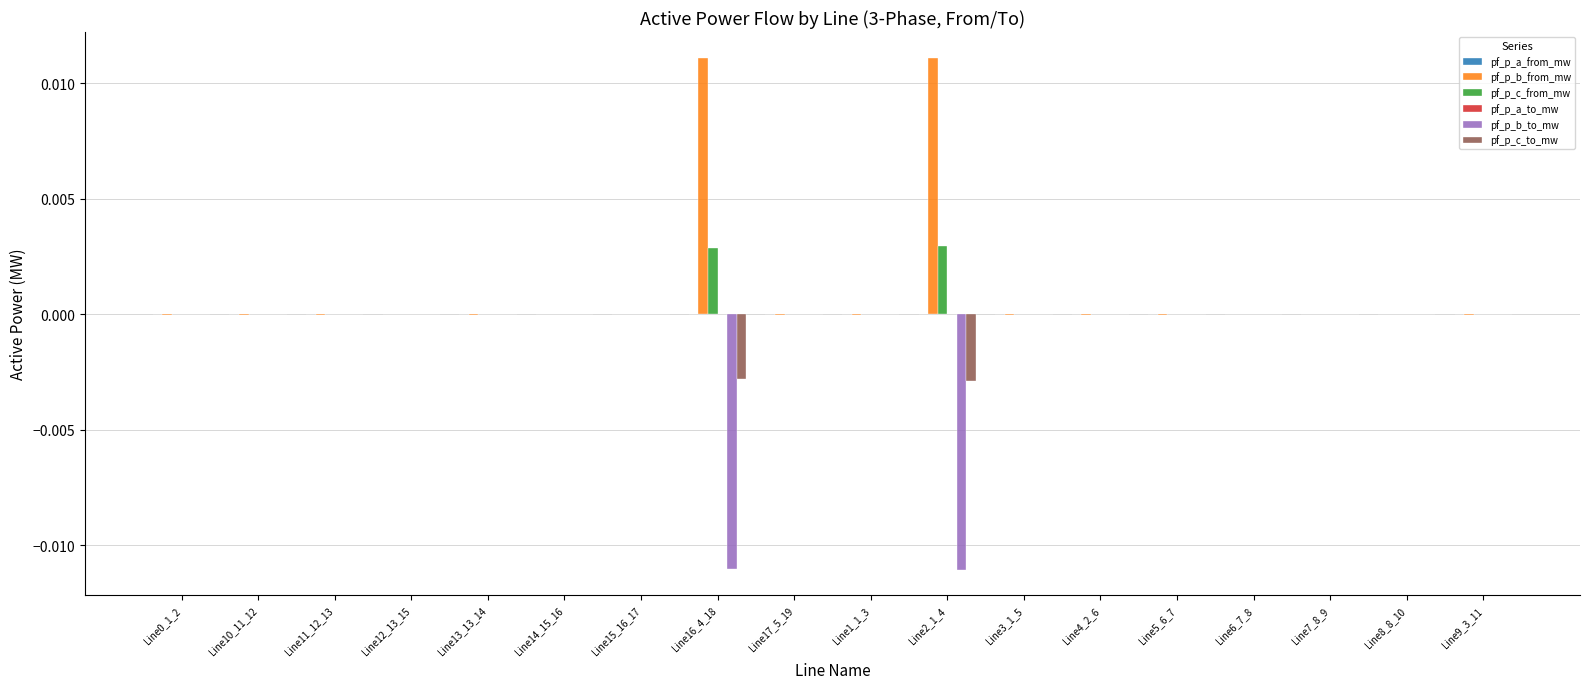

Is it true that pf_p_b_from_mw equals -0.0 at Line13_13_14?

True